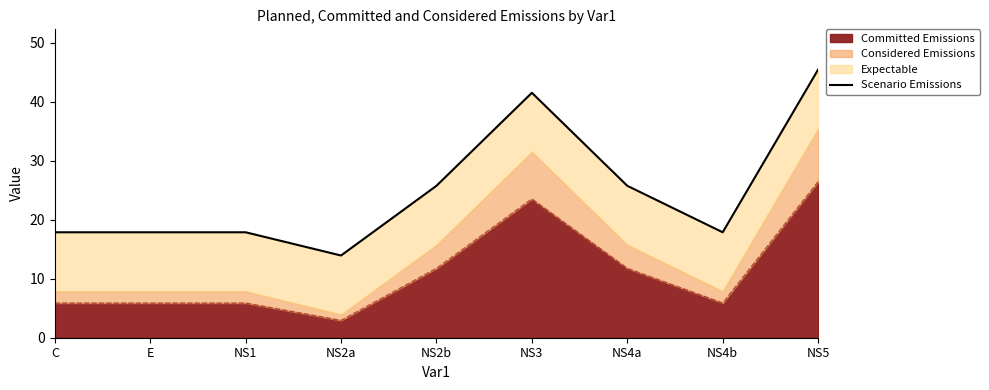

The value at NS2b is 25.8. True or false?

True